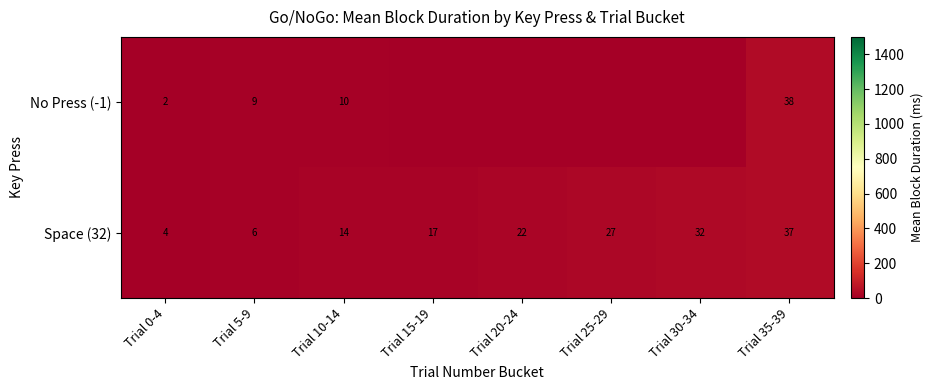

At which label does Space (32) reach its peak?

Trial 35-39